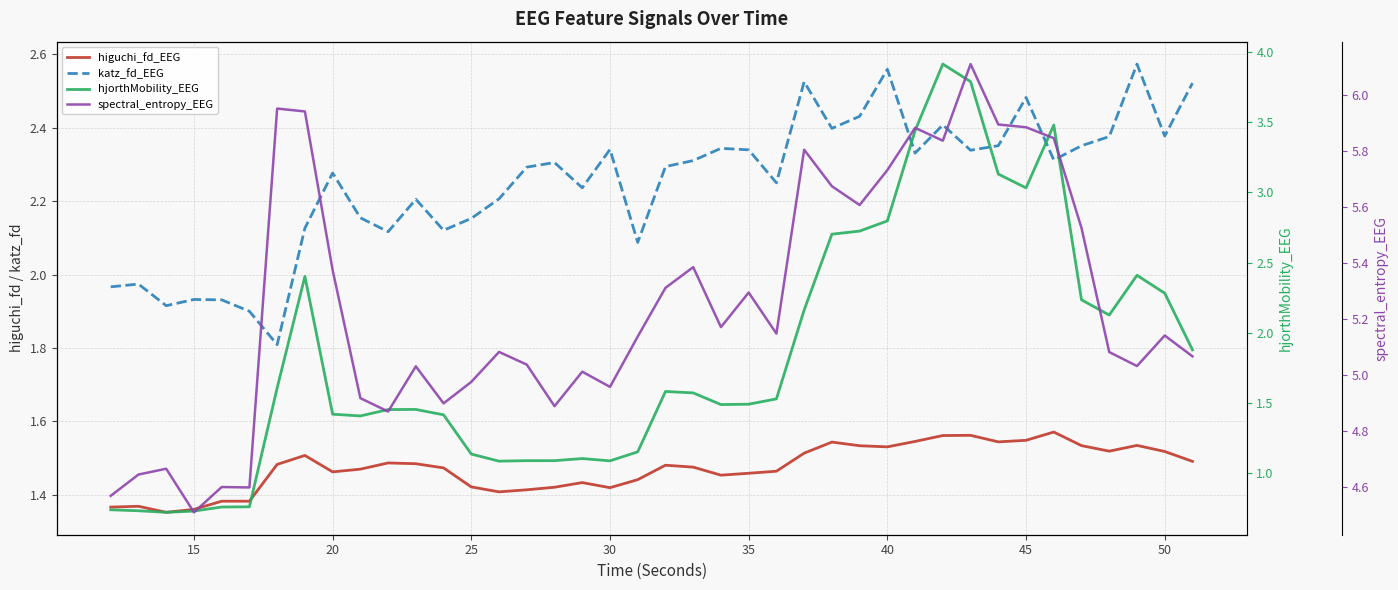

What is the maximum value shown in the chart?

6.1